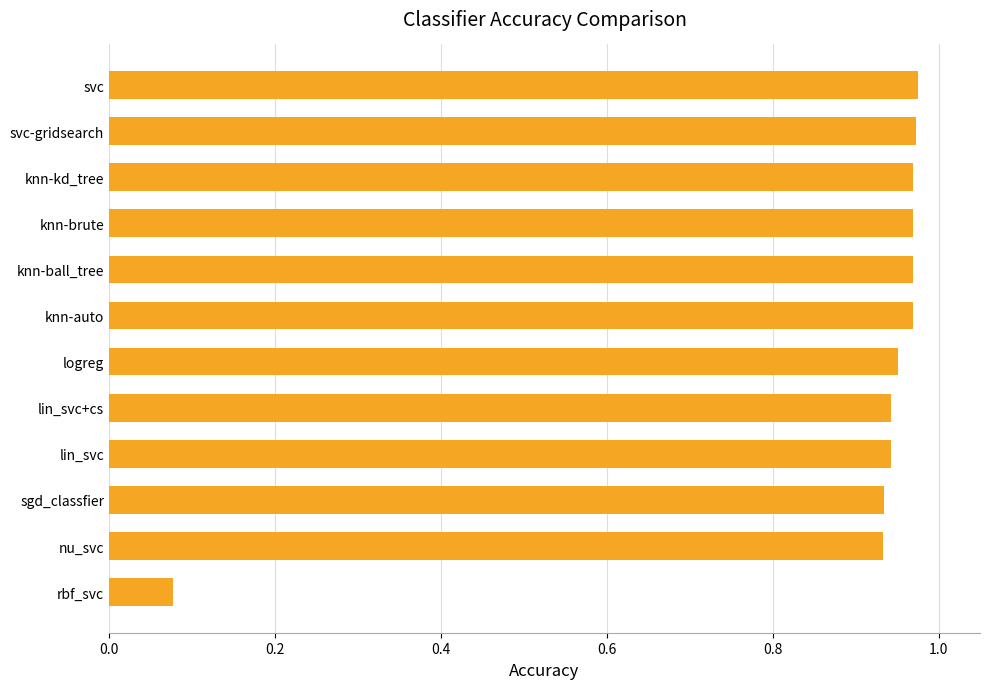

What is the sum of all values?

10.6